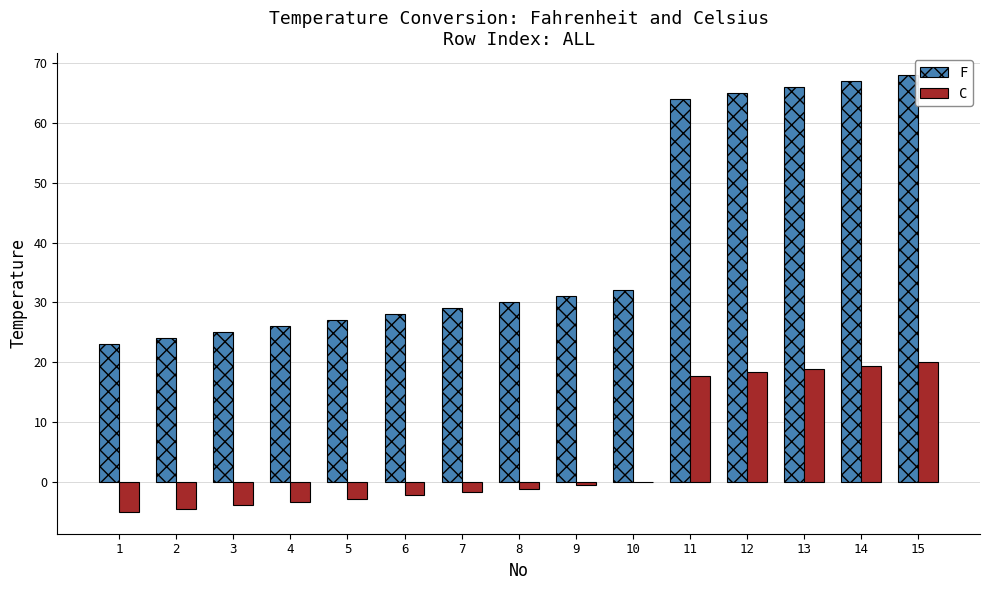

Reading left to right, list all the values displayed in this chart.

F: 1=23.0	2=24.0	3=25.0	4=26.0	5=27.0	6=28.0	7=29.0	8=30.0	9=31.0	10=32.0	11=64.0	12=65.0	13=66.0	14=67.0	15=68.0
C: 1=-5.0	2=-4.4	3=-3.9	4=-3.3	5=-2.8	6=-2.2	7=-1.7	8=-1.1	9=-0.6	10=0.0	11=17.8	12=18.3	13=18.9	14=19.4	15=20.0